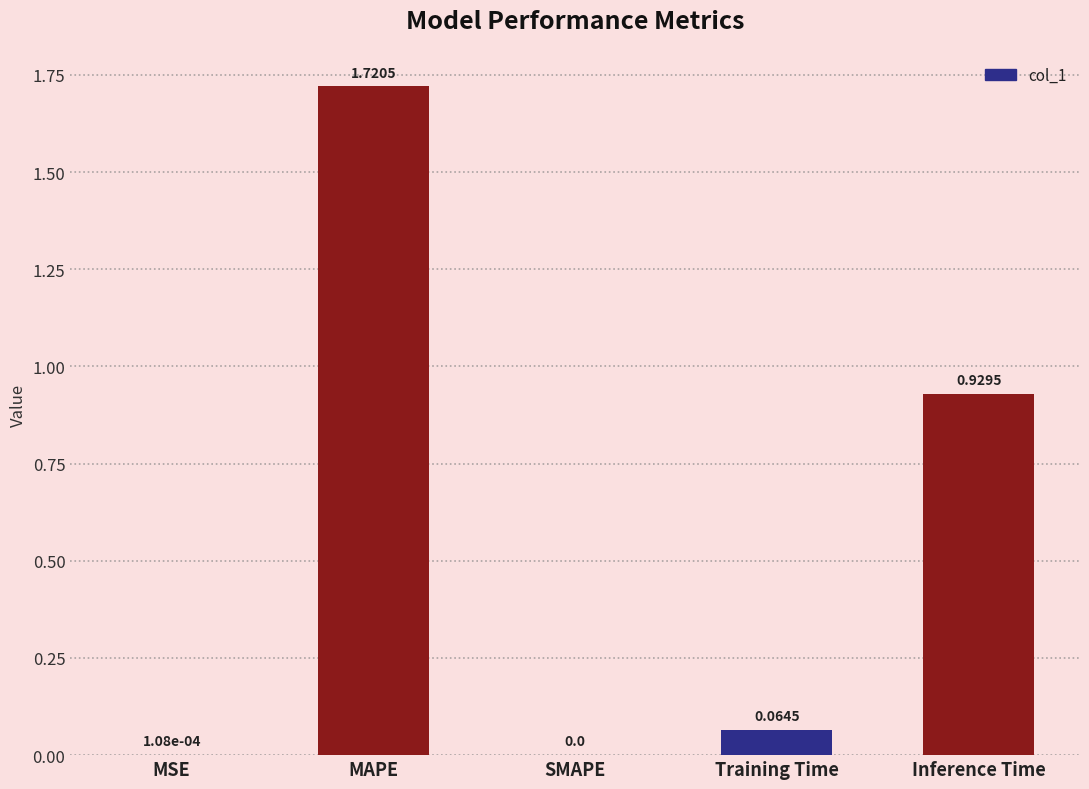

Where is the data nearest to the value 0?

SMAPE